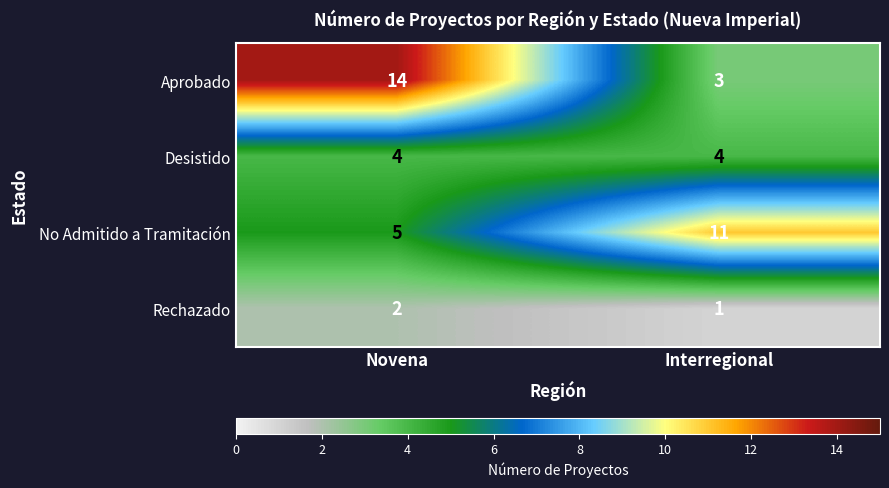

What is the sum of all Desistido values?

8